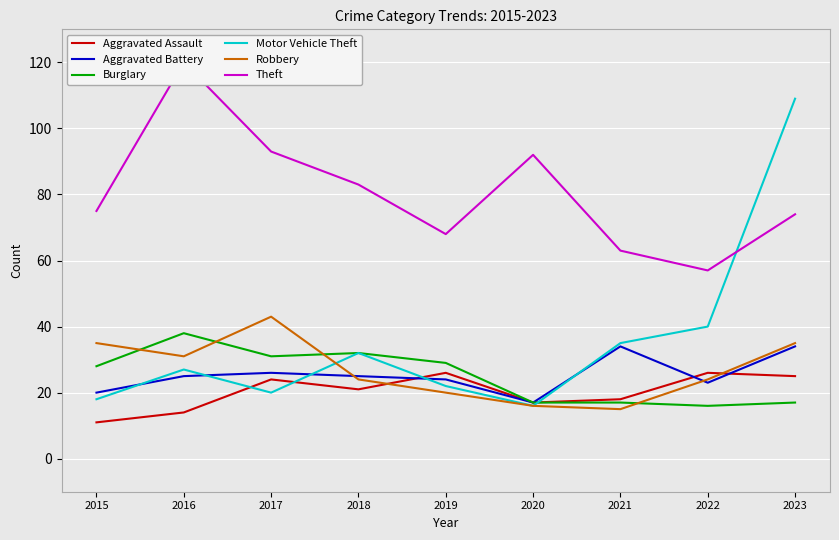

How many values in the Burglary series are below 28?

4